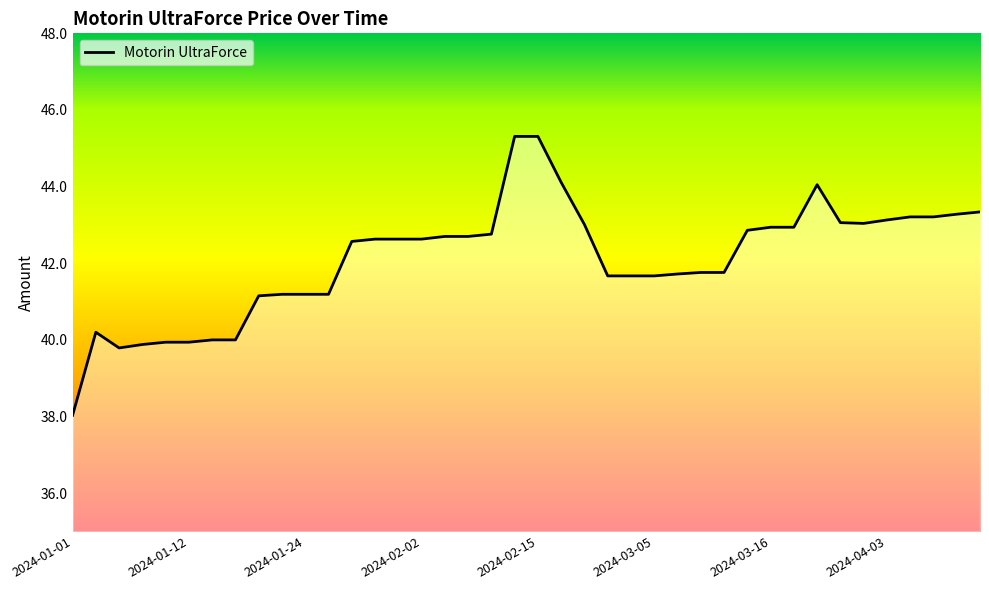

What is the greatest value displayed?

45.3